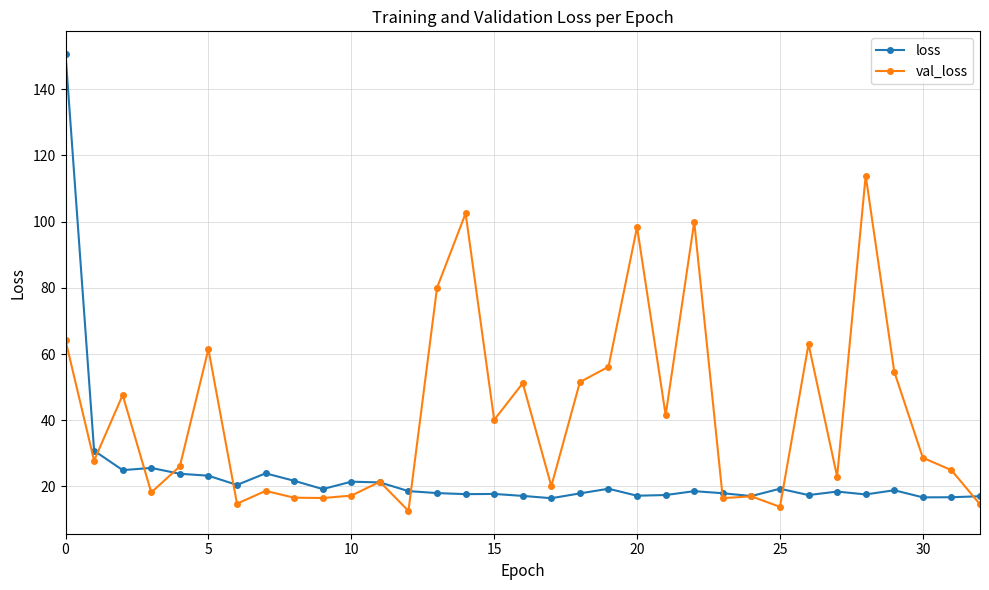

What is the maximum value shown in the chart?

150.6